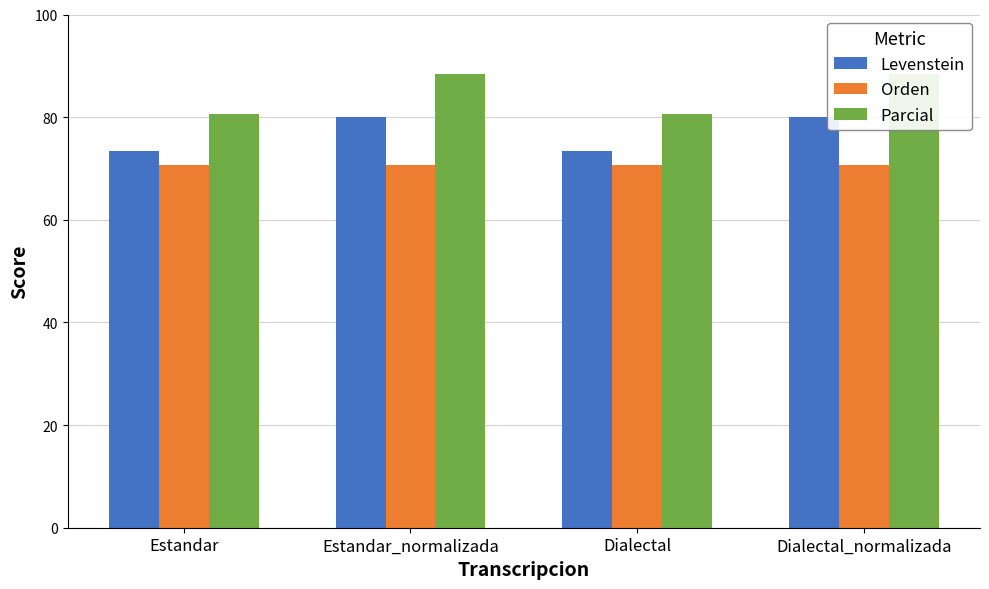

Reading left to right, transcribe all the data shown in this chart.

Levenstein: 73.5	80.0	73.5	80.0
Orden: 70.7	70.7	70.7	70.7
Parcial: 80.5	88.3	80.5	88.3